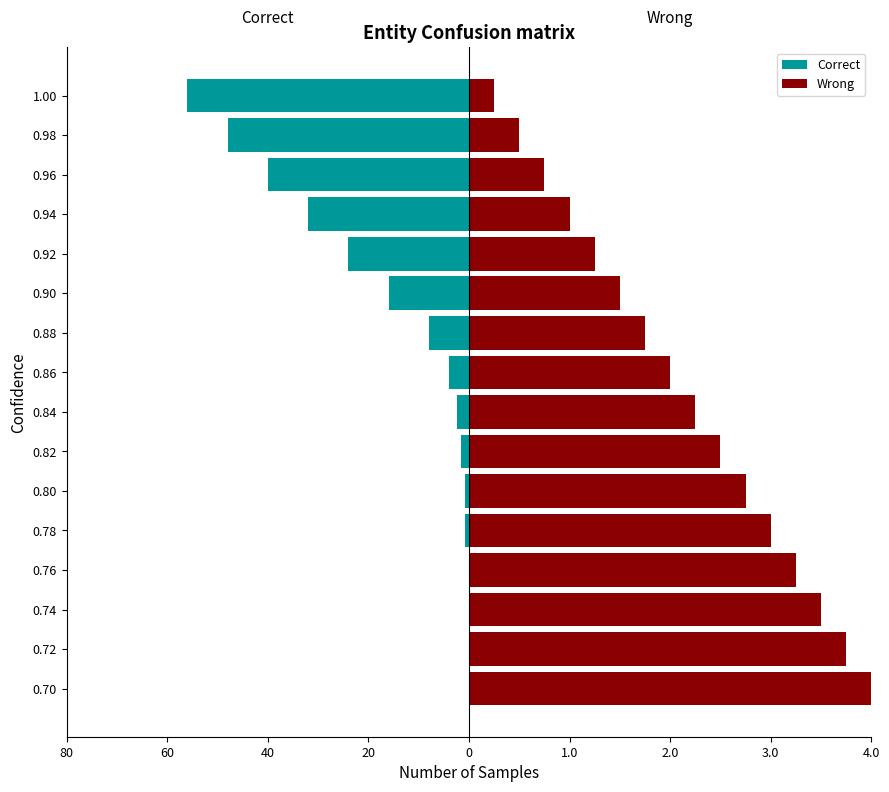

How many groups of bars are there?

16